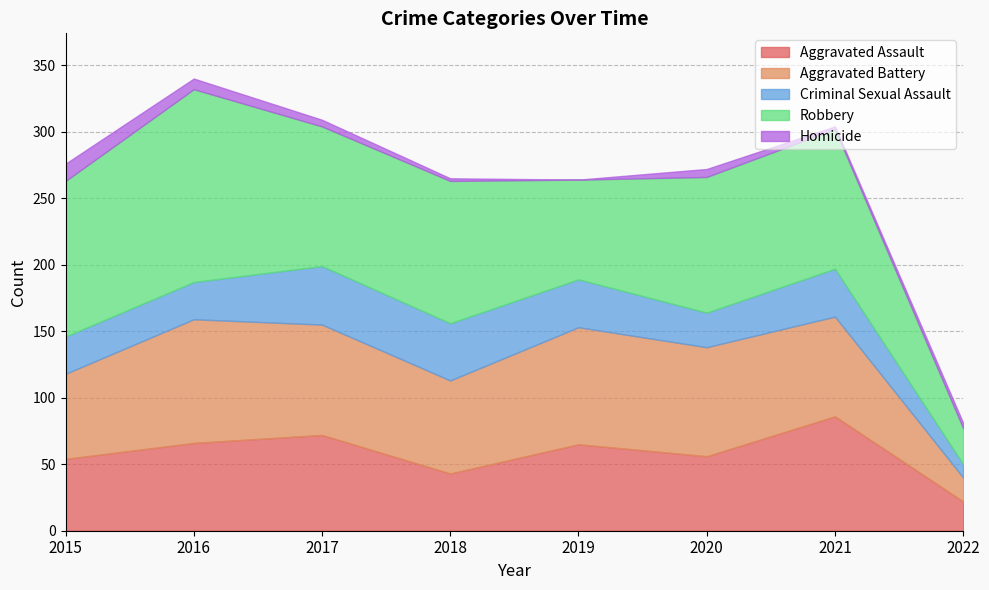

Does the chart have visible grid lines?

Yes